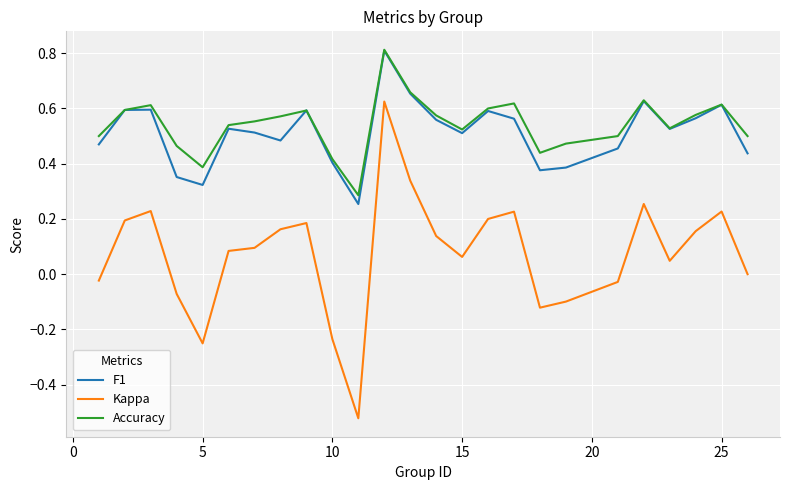

True or false: Kappa and F1 cross at least once.

False